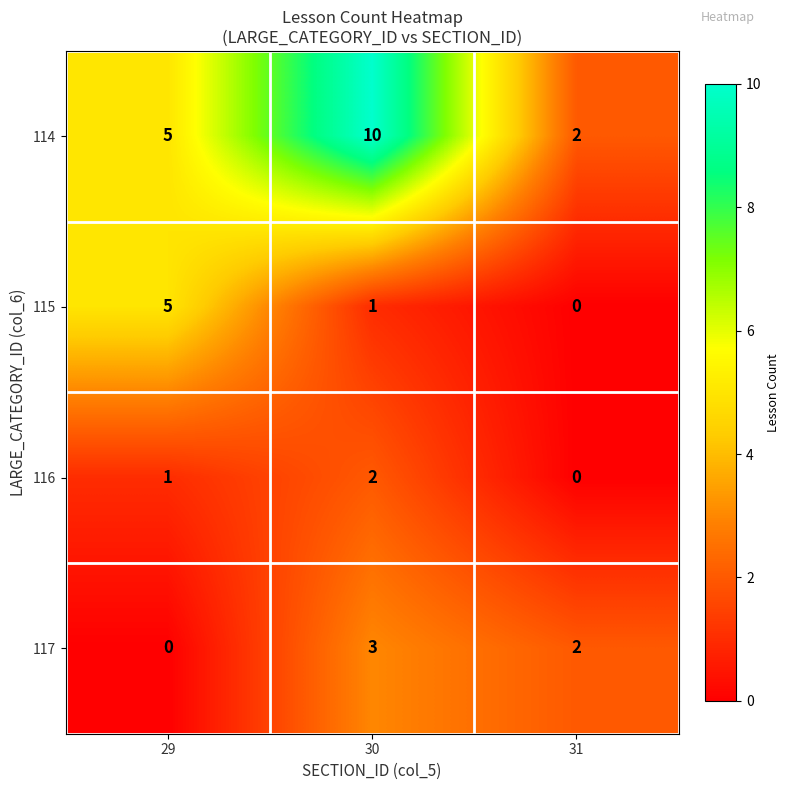

Reading left to right, what are all the values shown in this chart?

114: 29=5	30=10	31=2
115: 29=5	30=1	31=0
116: 29=1	30=2	31=0
117: 29=0	30=3	31=2